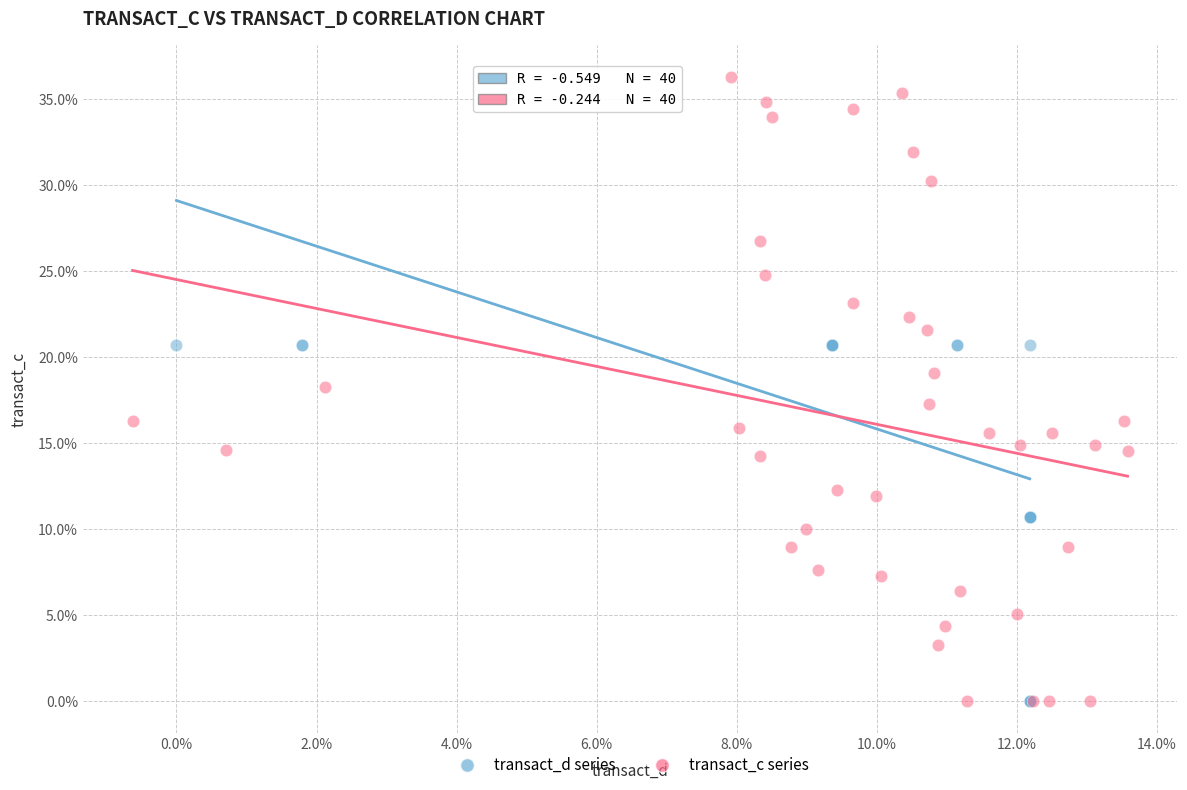

What are all the series names shown in the legend?

transact_d series, transact_c series